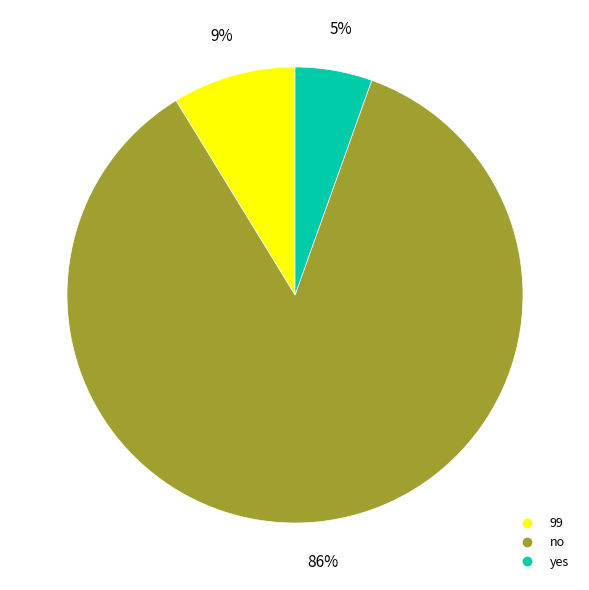

What is the smallest slice in the pie chart?

yes